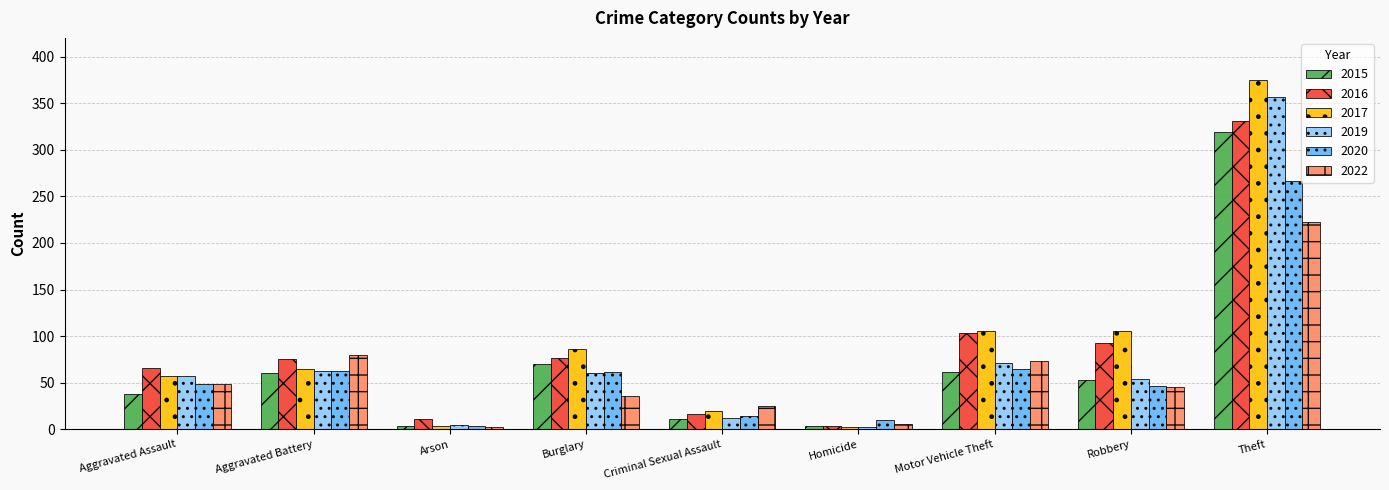

At which category is the sum across all series the highest?

Theft